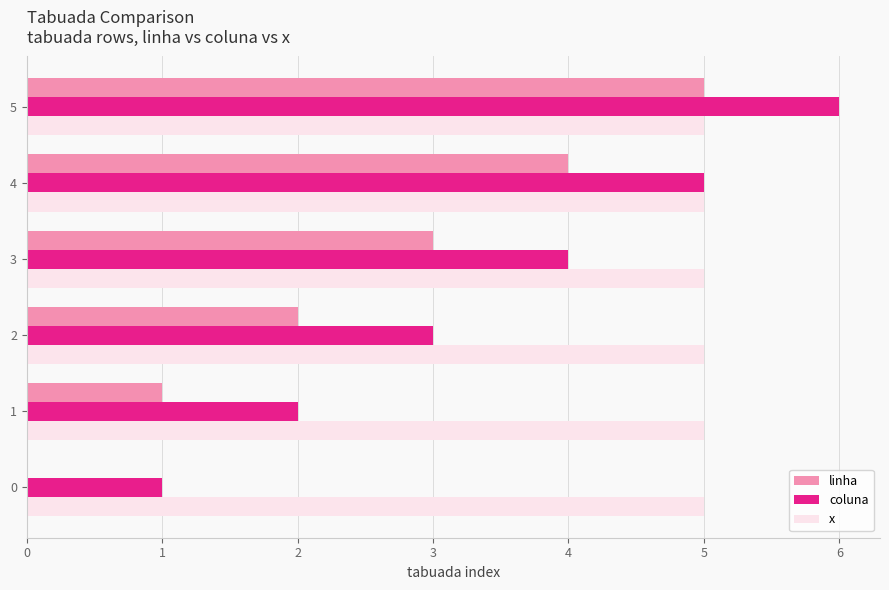

True or false: x has a value of 5 at 1.

True